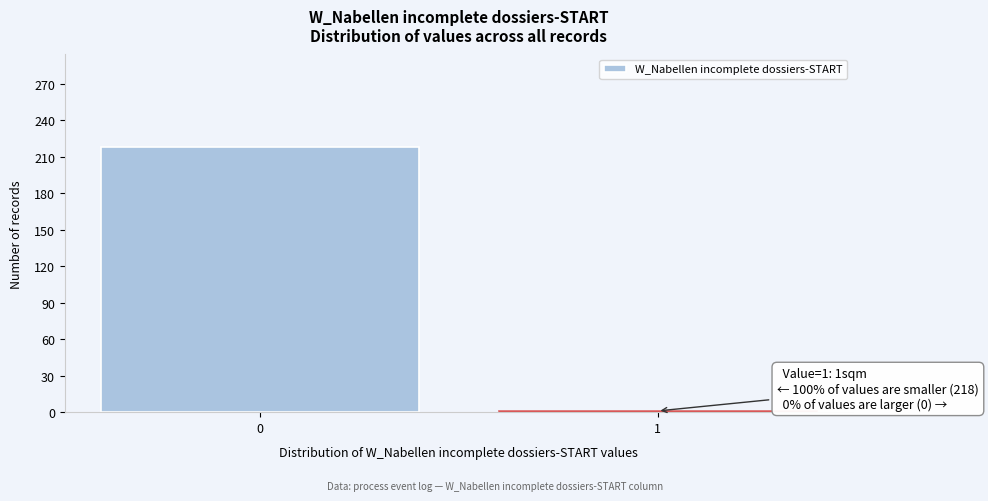

Reading left to right, transcribe all the data shown in this chart.

218	1